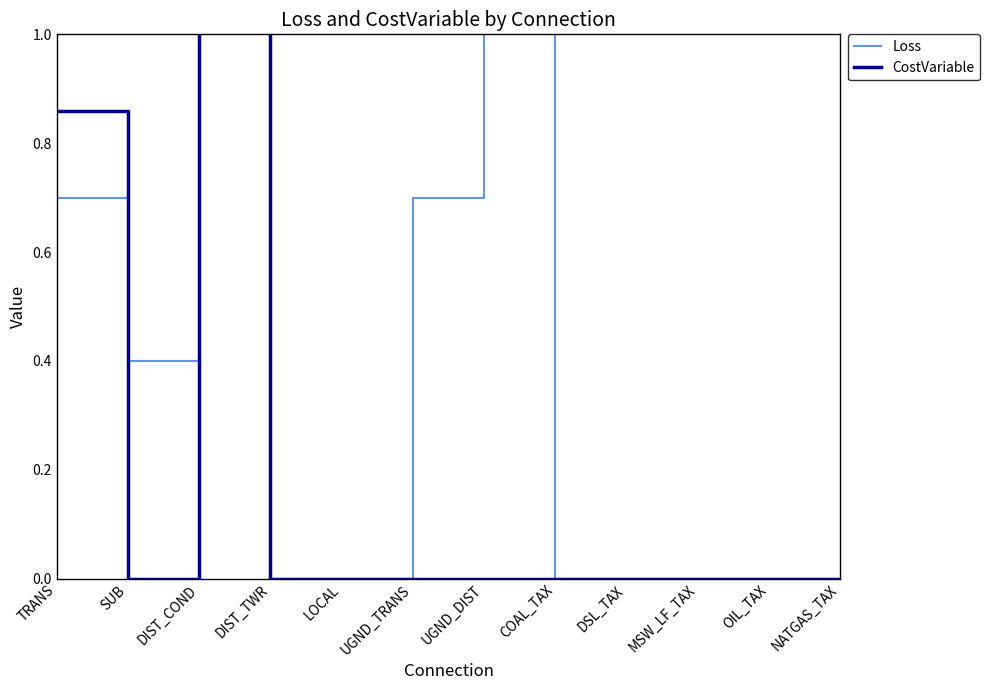

Is the value of Loss at UGND_TRANS greater than the value of CostVariable at COAL_TAX?

Yes